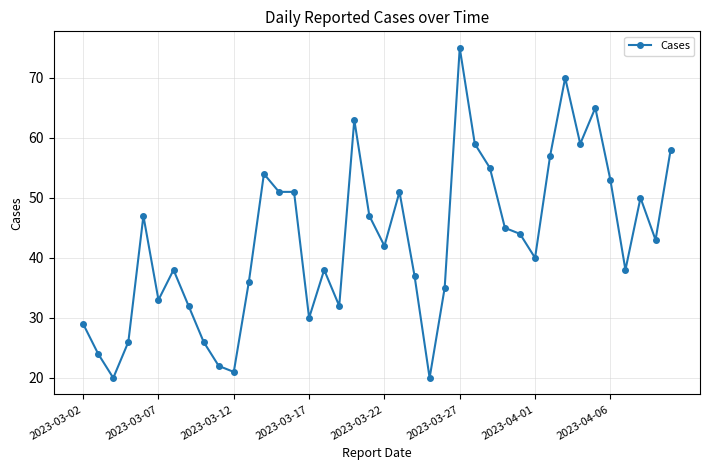

What is the value of the 7th point from the left?

38